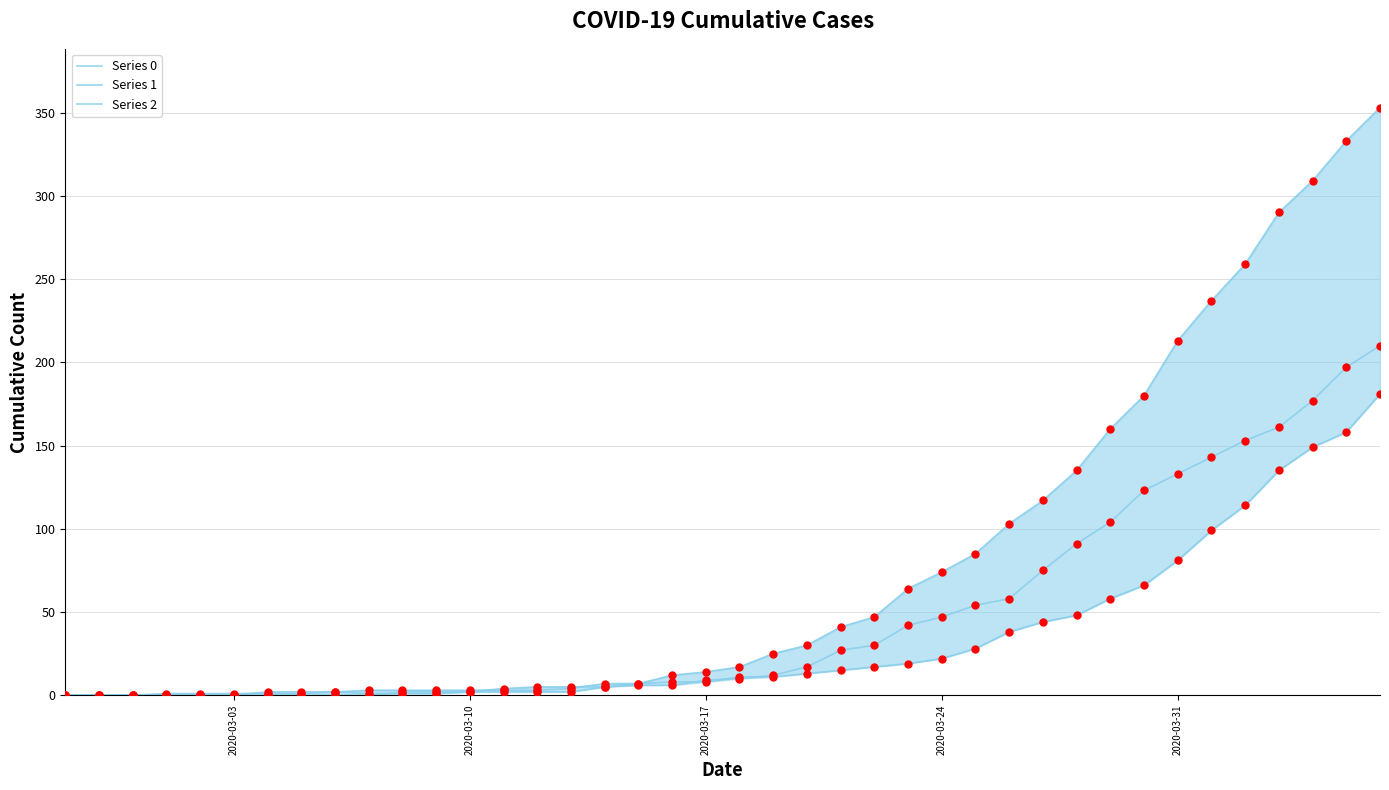

At how many categories does at least one series exceed 150?

9